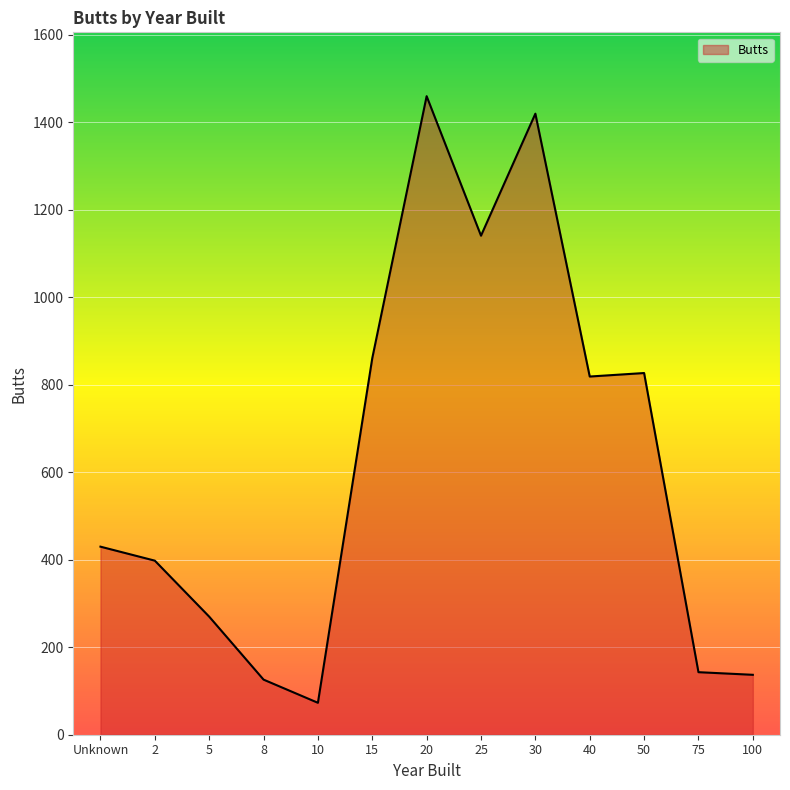

Is it true that the value at 25 is 1927?

False